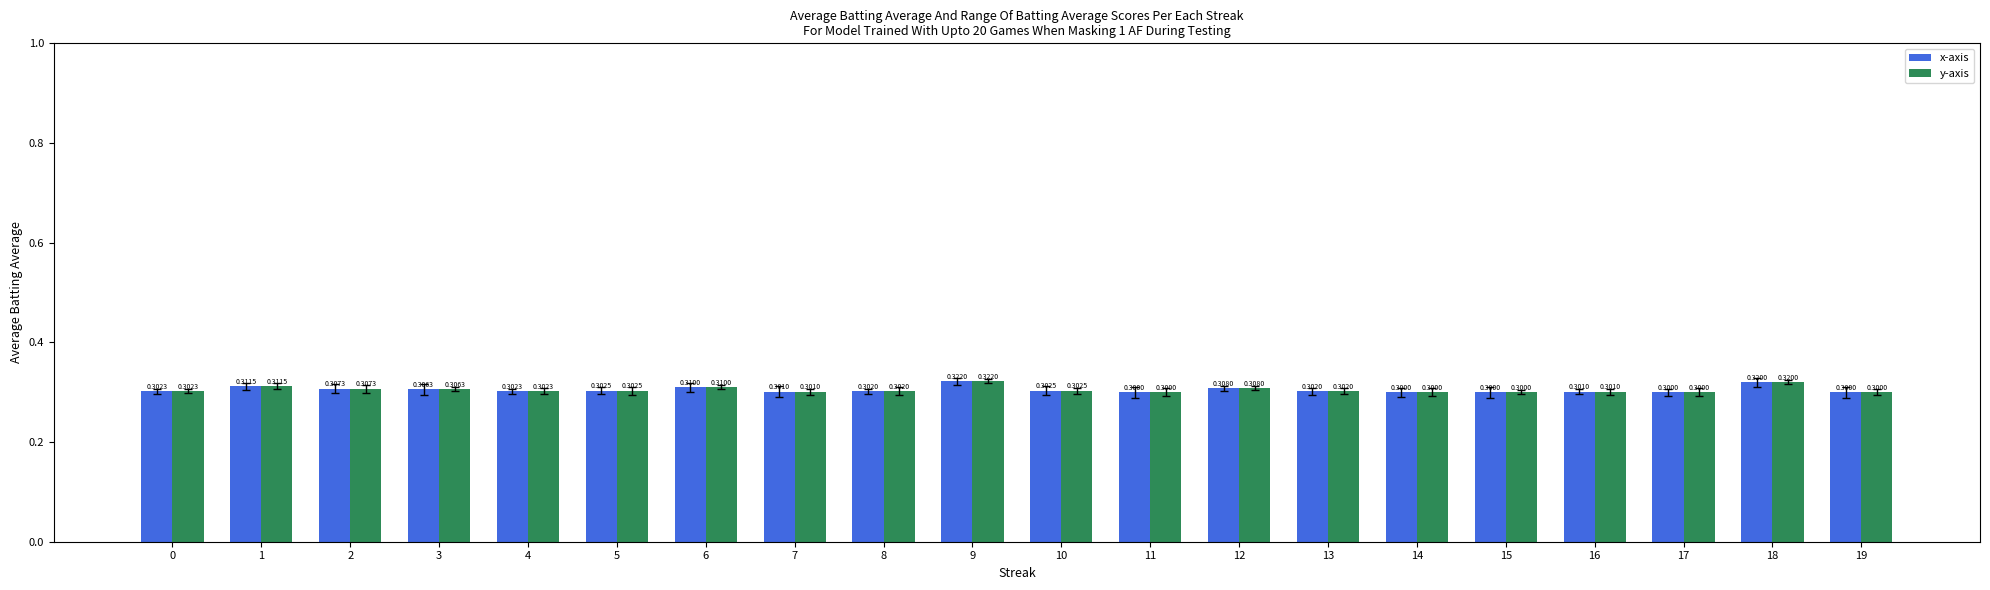

How many distinct data groups are displayed?

2